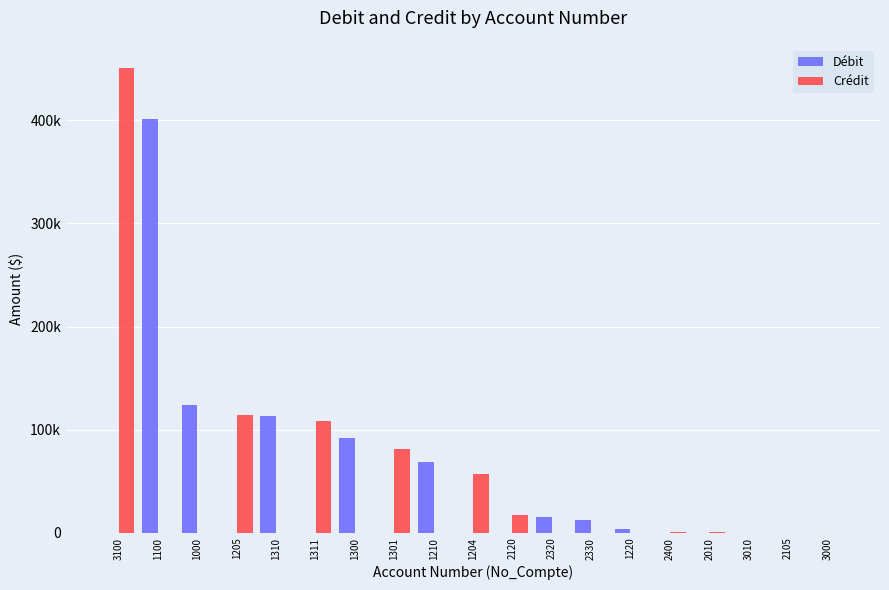

Is the value of Crédit at 2320 greater than the value of Débit at 1204?

No